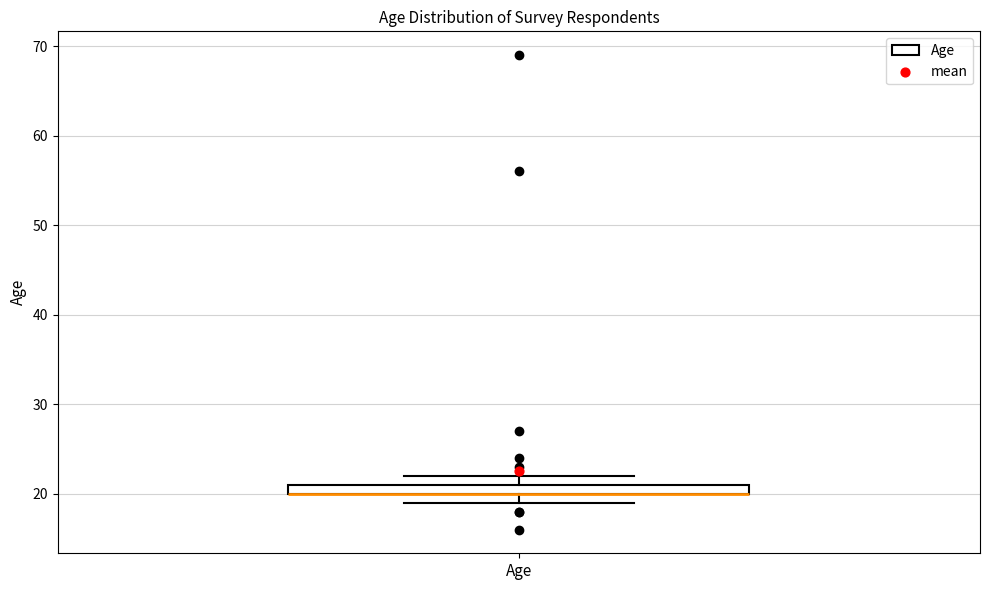

Where is the lower edge of the box for Age on the y-axis? The values are not printed on the chart, so give them approximately, as read against the axis.

20